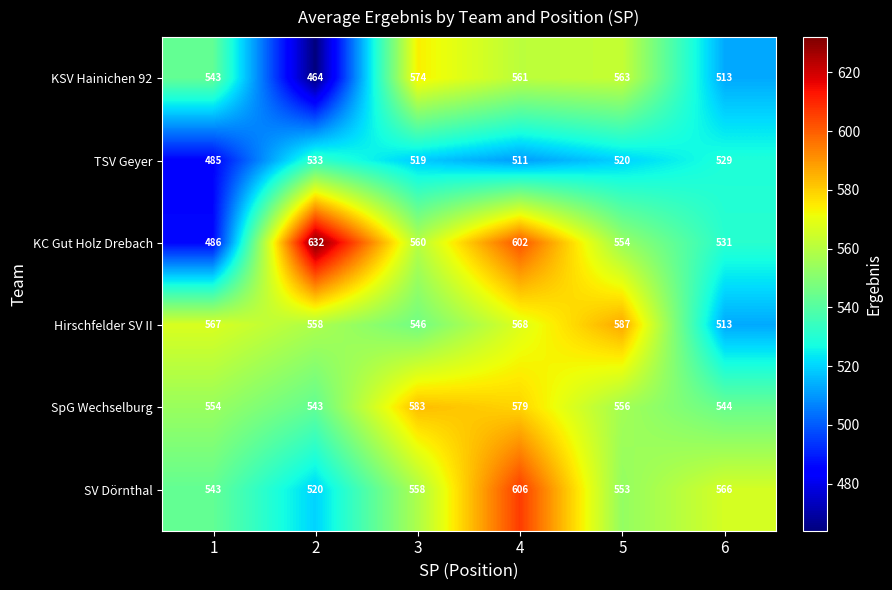

How many values in the SpG Wechselburg series are below 556?

3